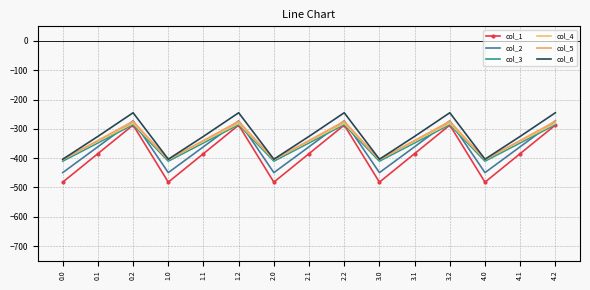

What is the smallest value displayed?

-482.0